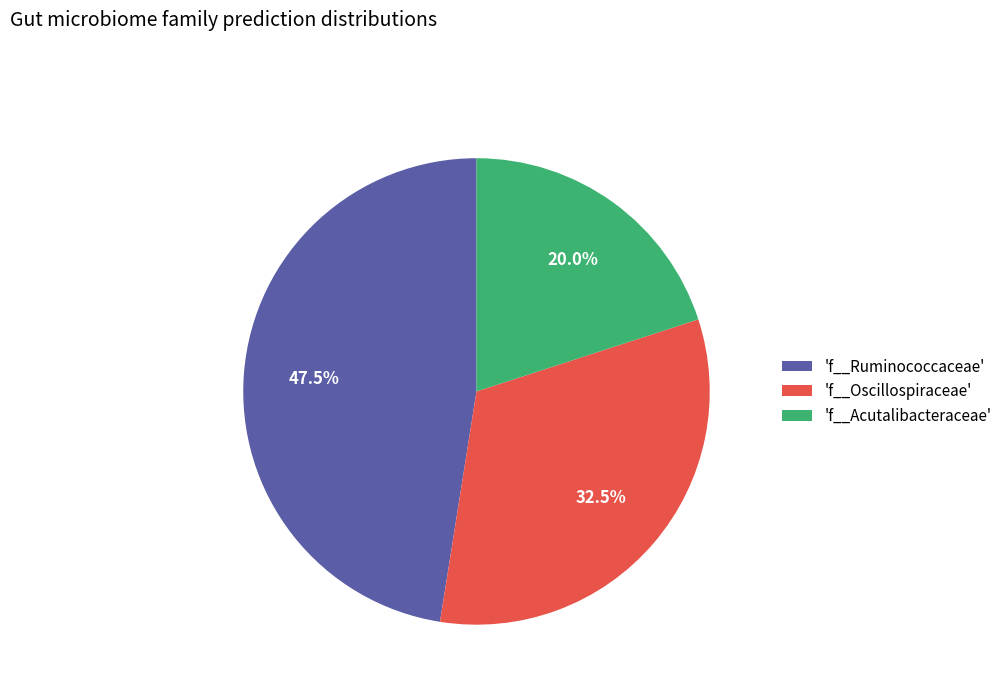

Rank the categories by value from highest to lowest.

'f__Ruminococcaceae', 'f__Oscillospiraceae', 'f__Acutalibacteraceae'